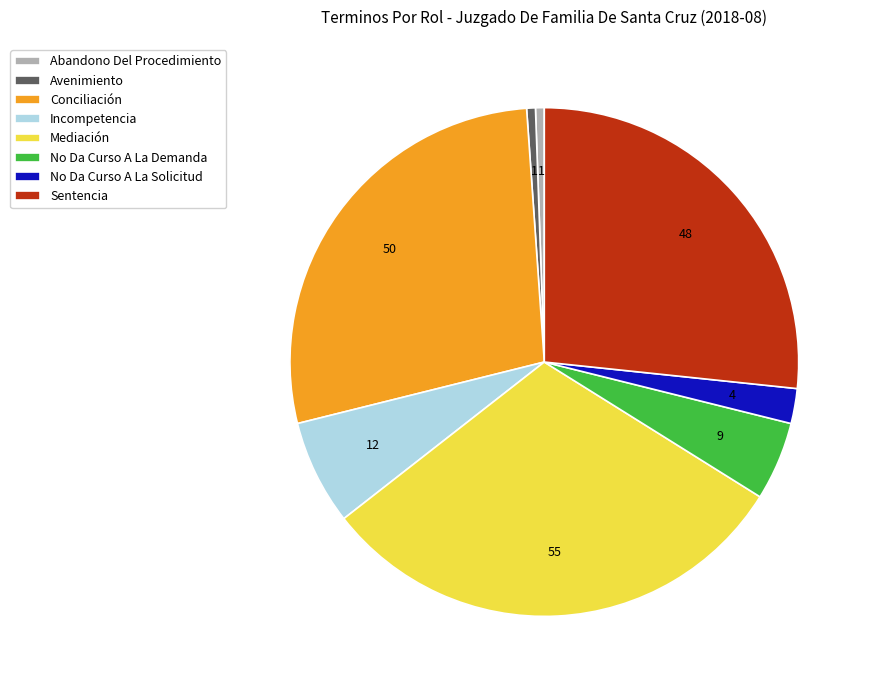

Which slice is the largest?

Mediación